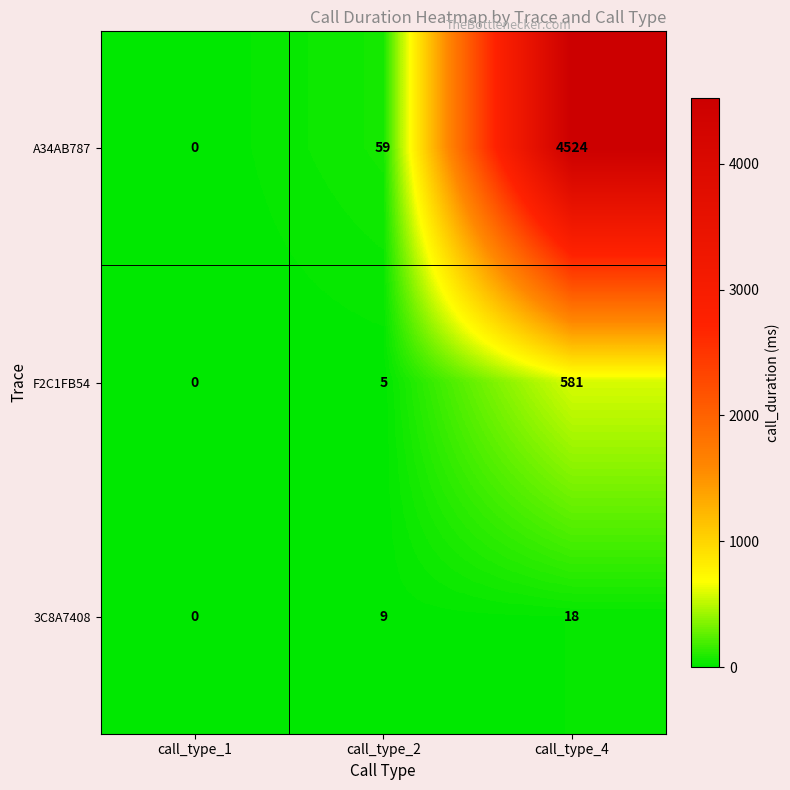

Which series has the largest range (max minus min)?

A34AB787